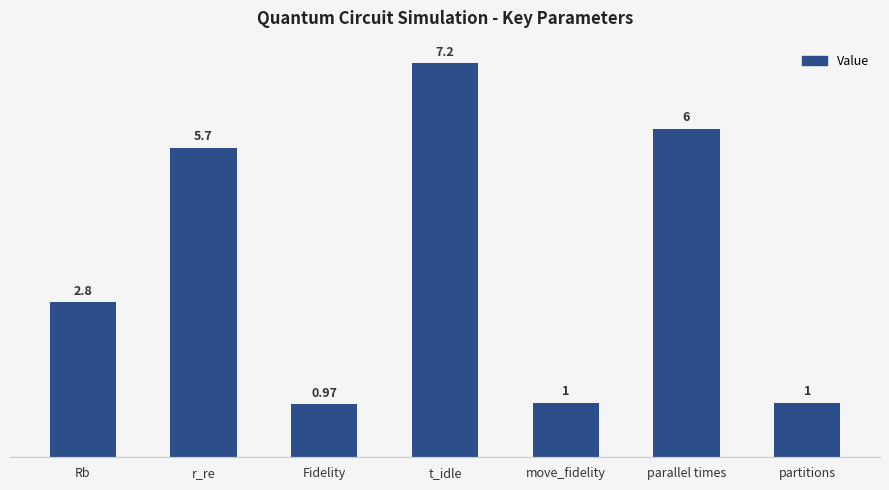

Which label corresponds to the smallest value in the chart?

Fidelity